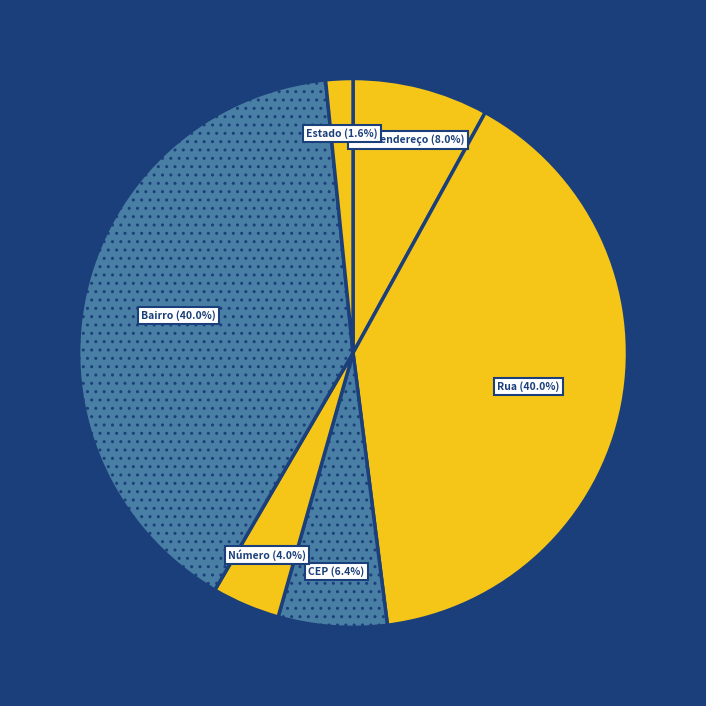

How many segments does this pie chart have?

6